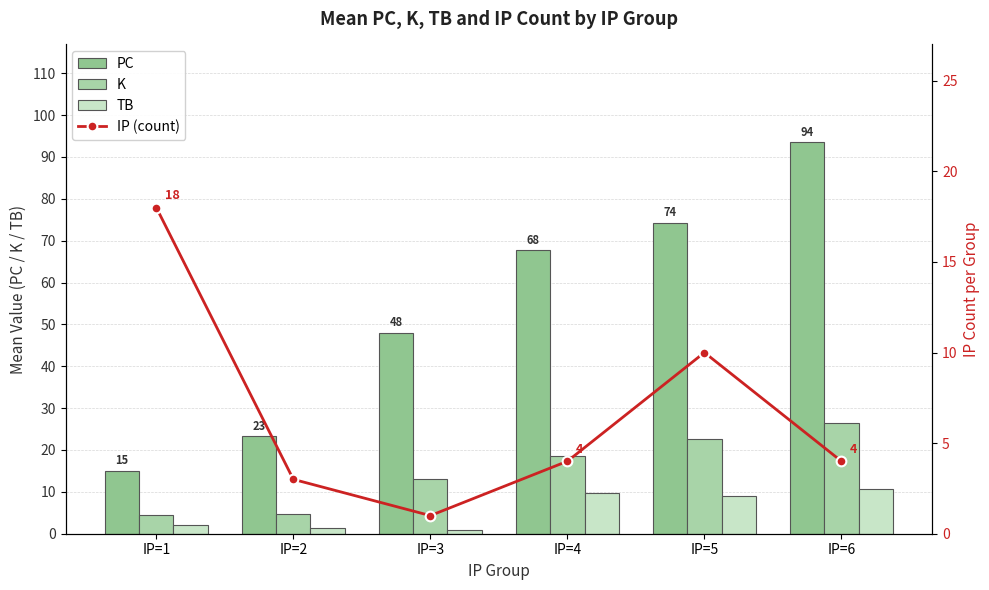

Rank the series by their maximum value, from highest to lowest.

PC, K, IP (count), TB